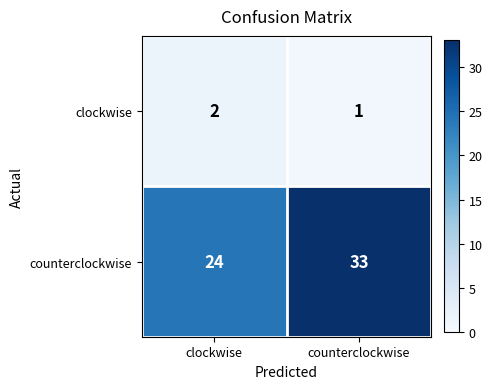

What is the total value across all series at counterclockwise?

34